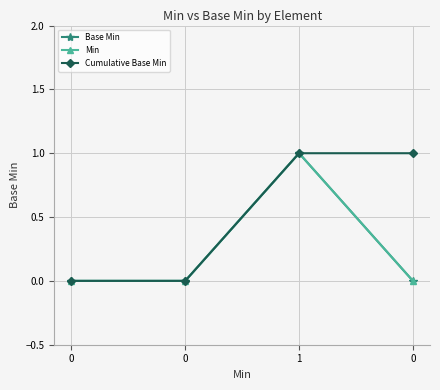

Is this an area chart (filled region under the line)?

No